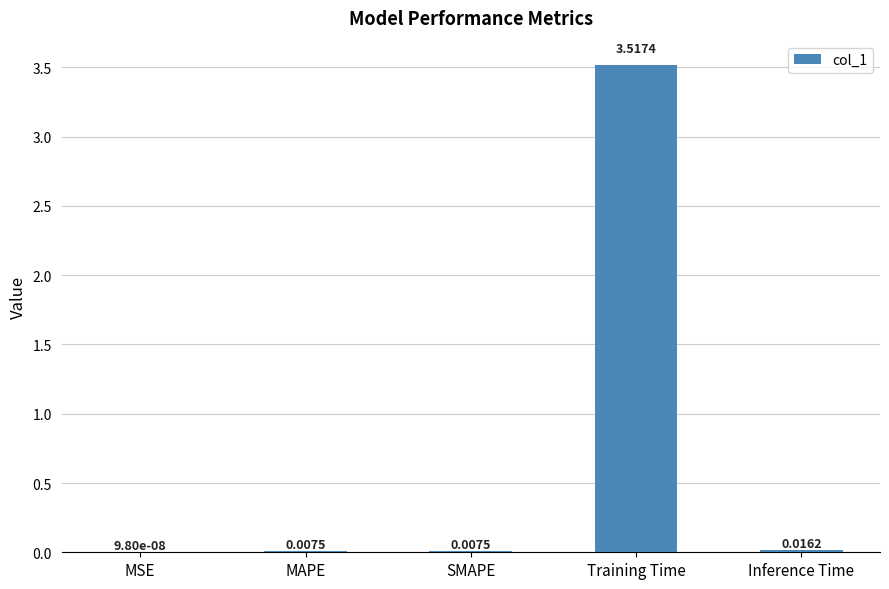

Which category has the highest value across all series?

Training Time